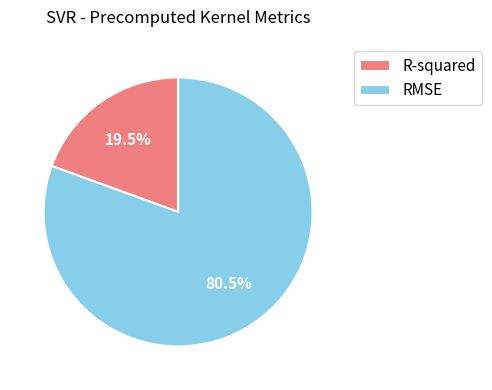

Rank the categories by value from highest to lowest.

RMSE, R-squared